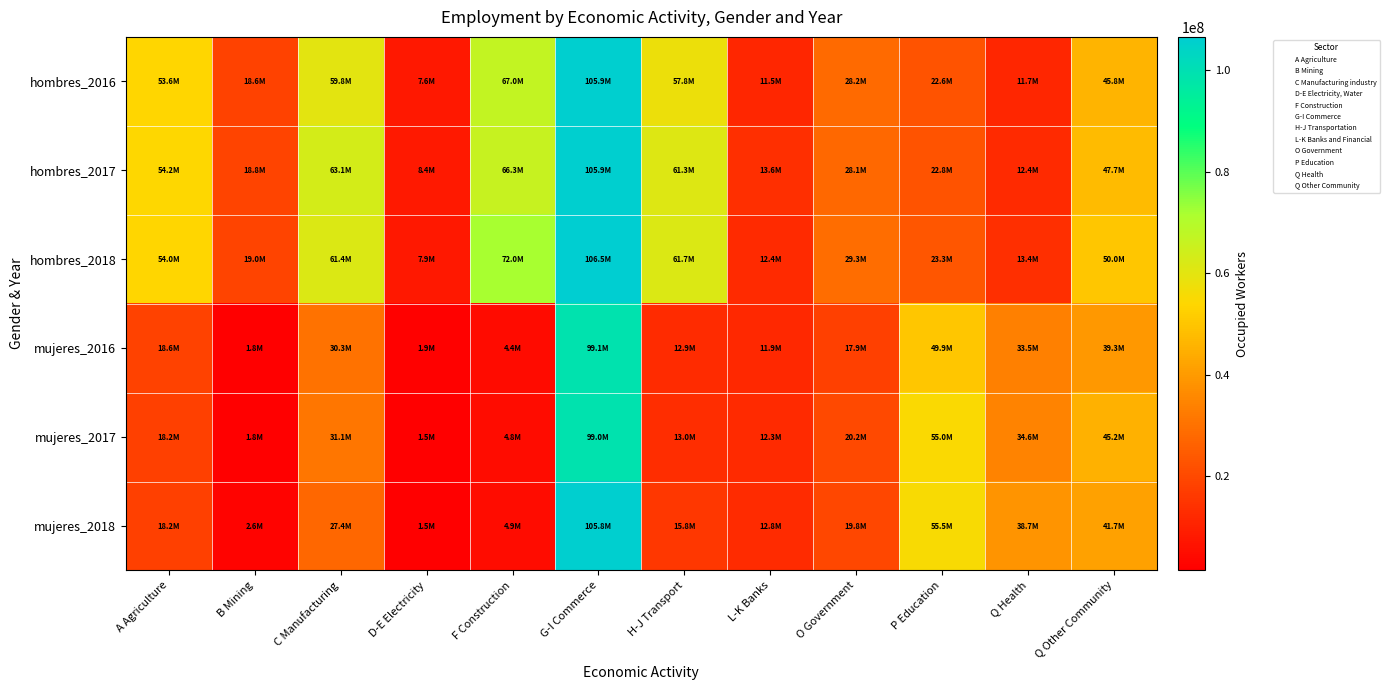

At Q Other Community, list the series in order from largest to smallest.

hombres_2018, hombres_2017, hombres_2016, mujeres_2017, mujeres_2018, mujeres_2016